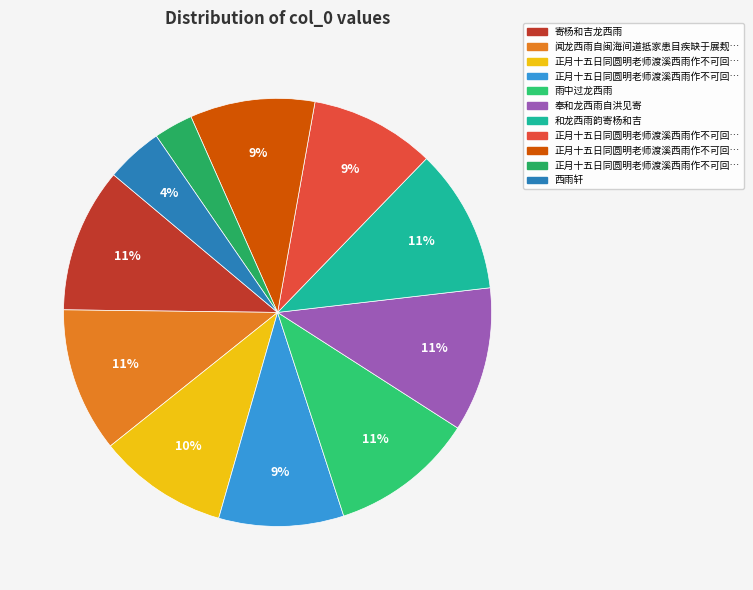

Which category has the smallest portion of the pie?

正月十五日同圆明老师渡溪西雨作不可回三绝